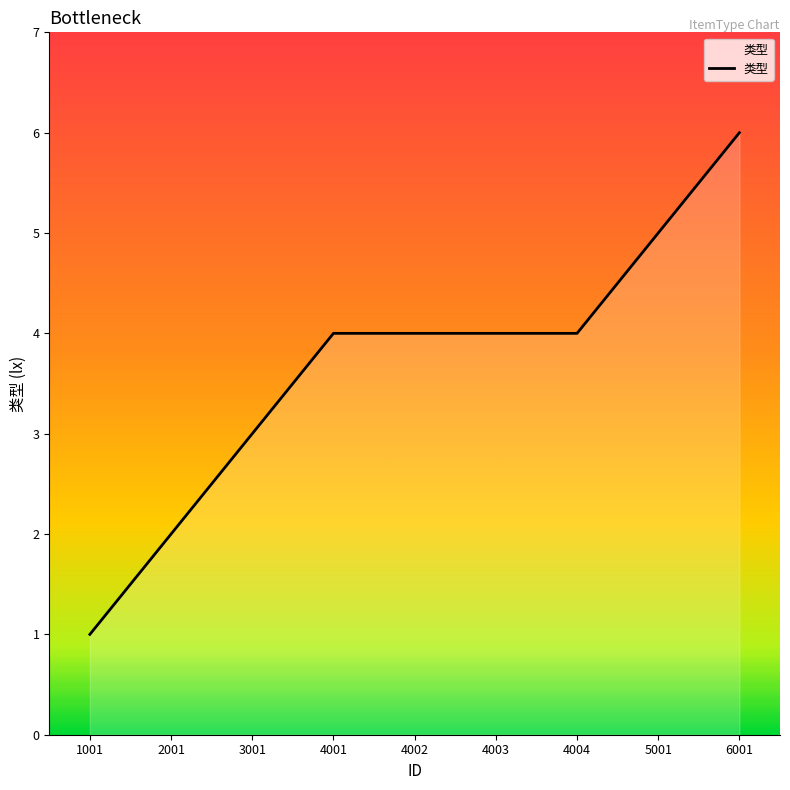

What is the approximate value at 6001?

6